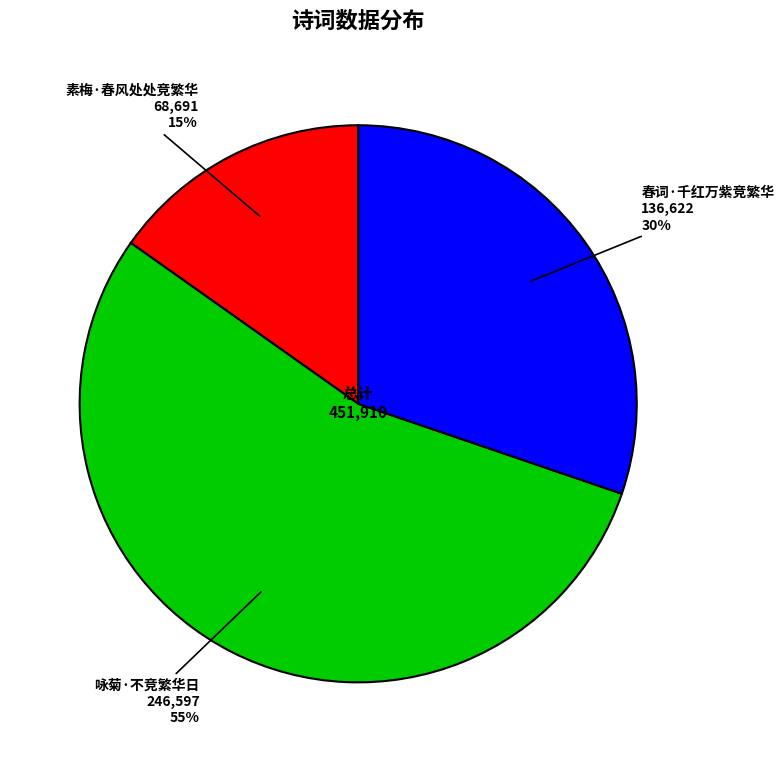

Combined, do 春词·千红万紫竞繁华 and 素梅·春风处处竞繁华 account for over 50%?

No